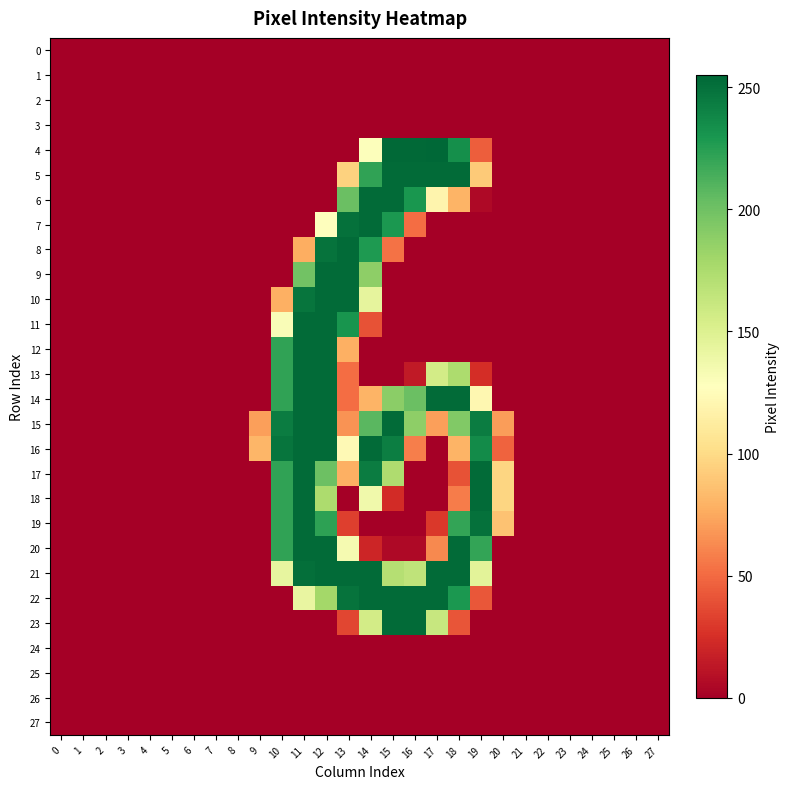

What is the maximum value shown in the chart?

255